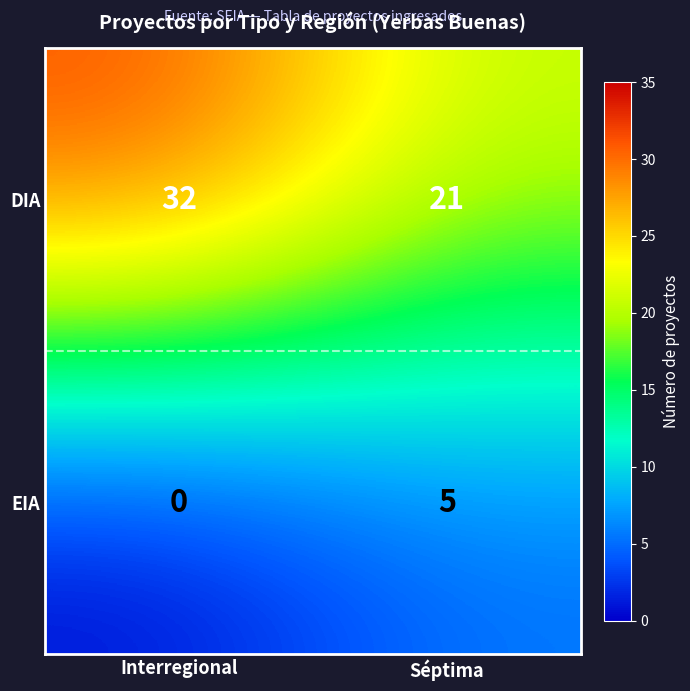

At which label does EIA reach its minimum?

Interregional